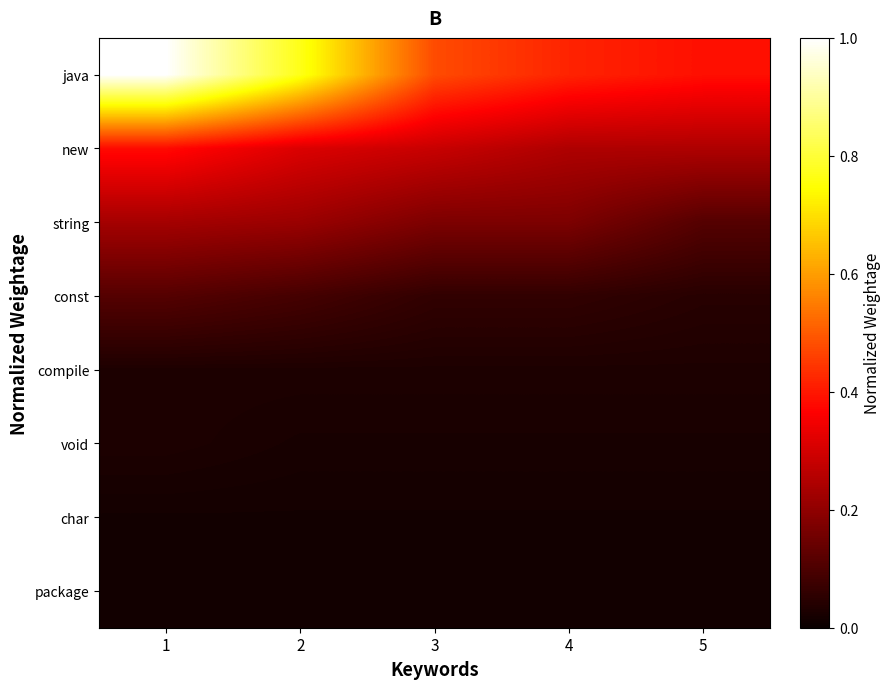

Reading left to right, what are all the values shown in this chart?

java: 1=1.0	2=0.8	3=0.5	4=0.4	5=0.4
new: 1=0.4	2=0.3	3=0.3	4=0.2	5=0.2
string: 1=0.2	2=0.2	3=0.2	4=0.2	5=0.1
const: 1=0.1	2=0.1	3=0.1	4=0.1	5=0.0
compile: 1=0.0	2=0.0	3=0.0	4=0.0	5=0.0
void: 1=0.0	2=0.0	3=0.0	4=0.0	5=0.0
char: 1=0.0	2=0.0	3=0.0	4=0.0	5=0.0
package: 1=0.0	2=0.0	3=0.0	4=0.0	5=0.0